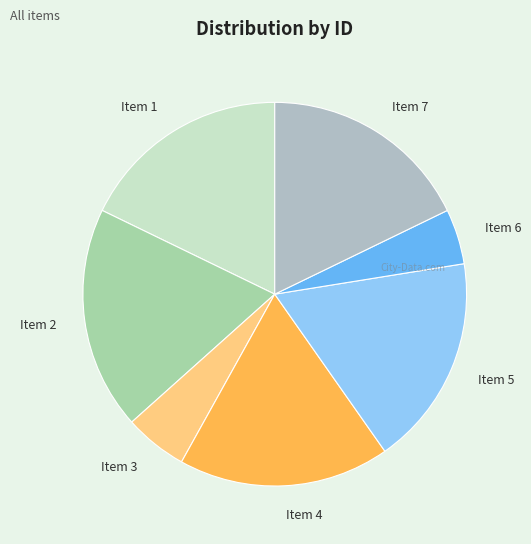

The Item 4 slice represents 18% of the pie. True or false?

True